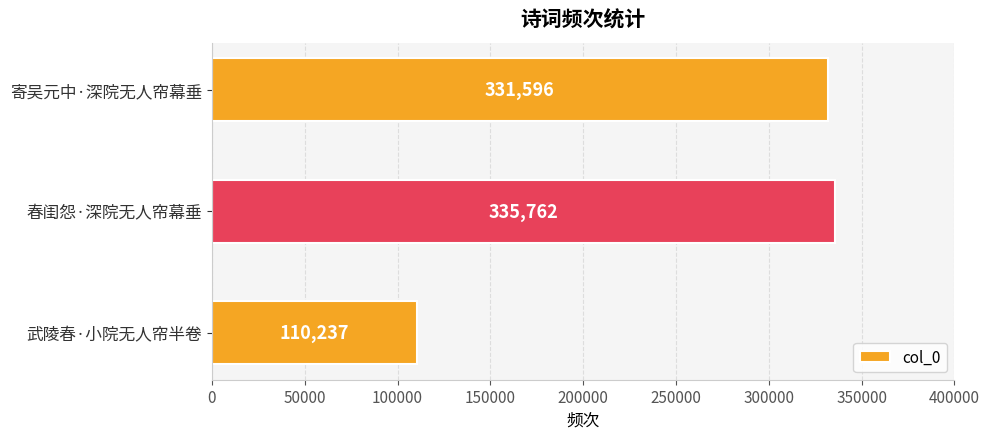

What is the difference between the maximum and second lowest values?

4166